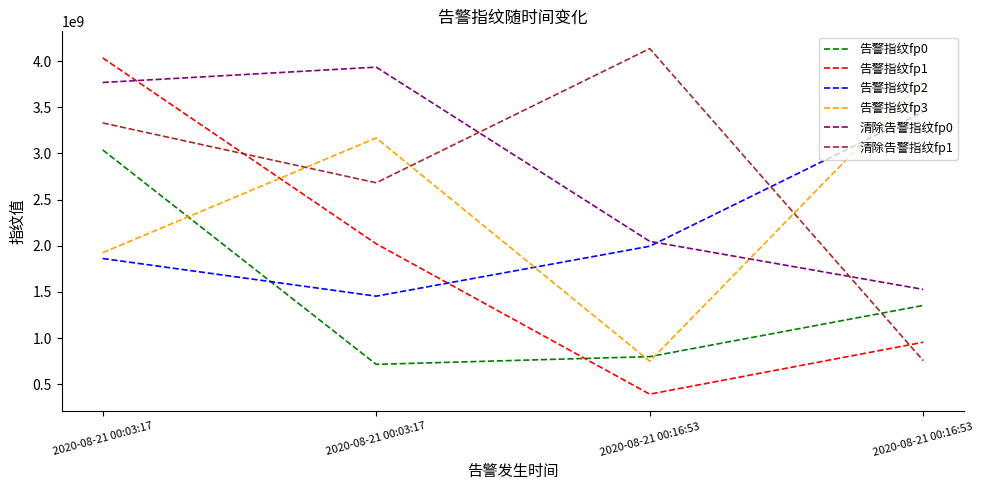

True or false: 告警指纹fp1 and 告警指纹fp3 cross at least once.

True